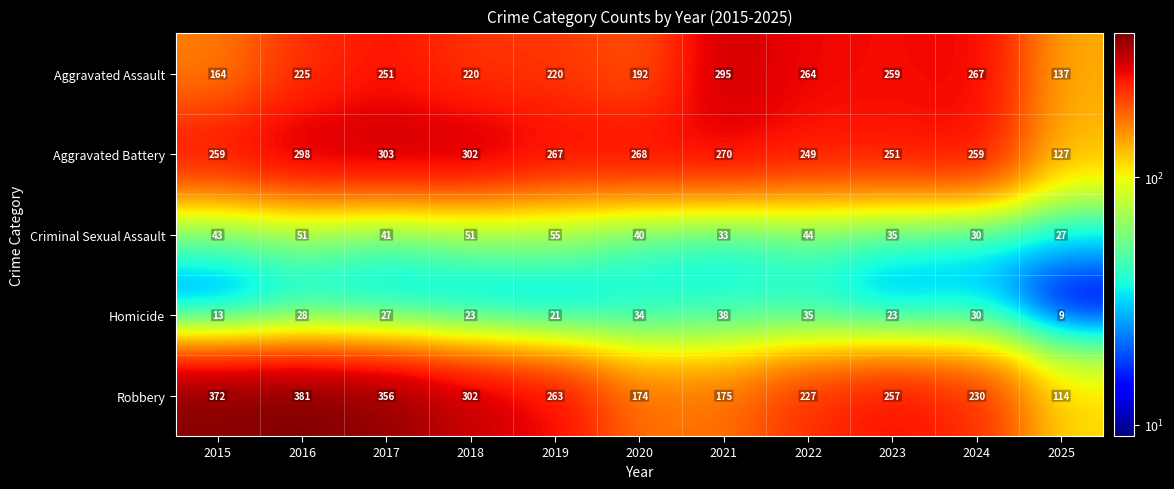

Between 2018 and 2024, which series saw the biggest shift?

Robbery